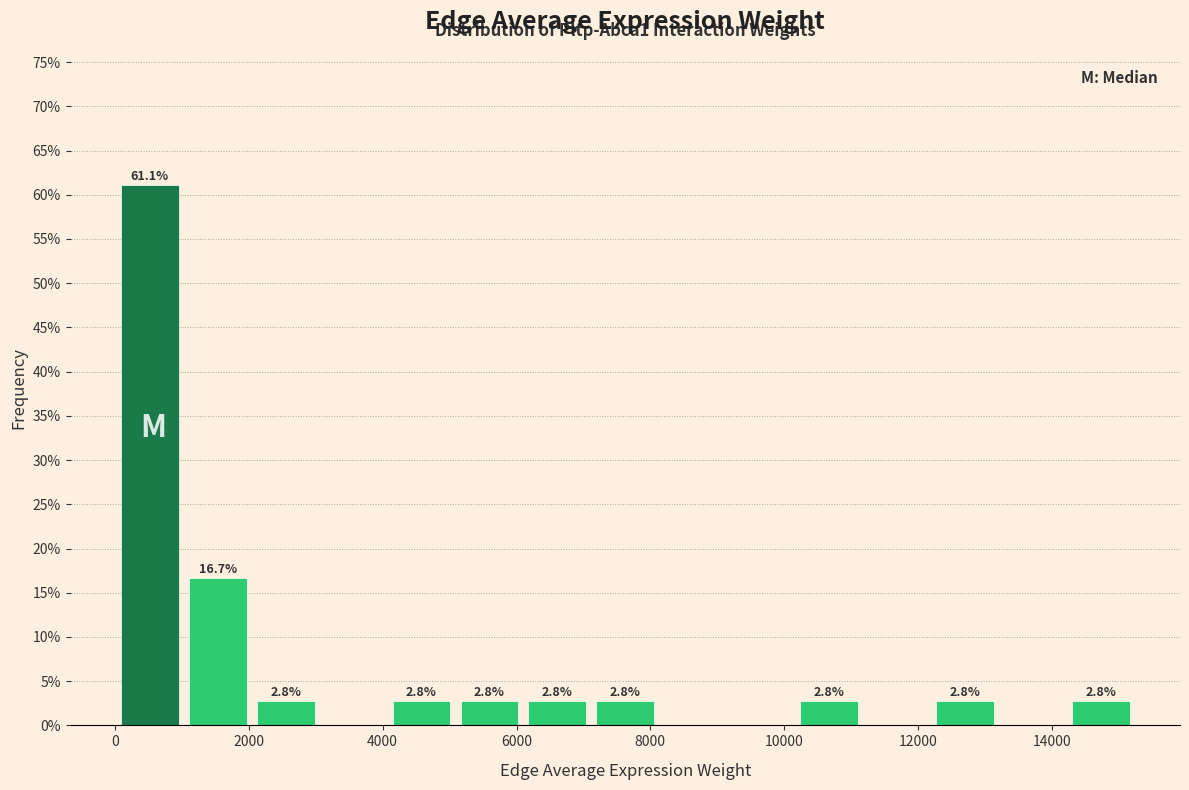

Over which range of the x-axis is the bar tallest?

0 to 1000